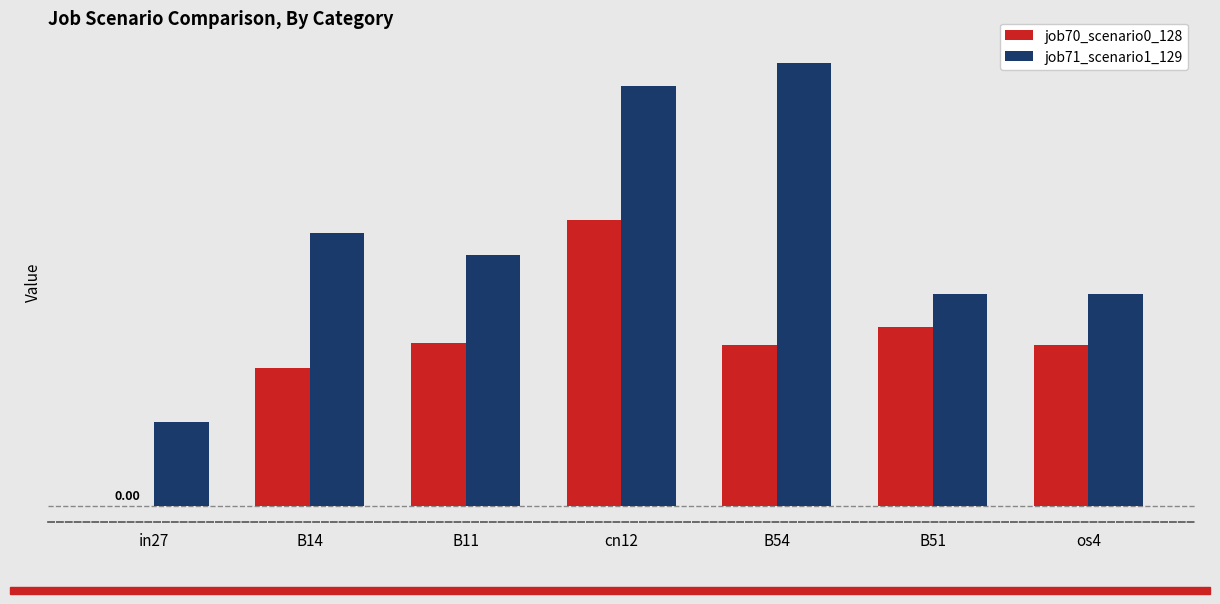

Are the bars grouped side by side (vs. stacked)?

Yes